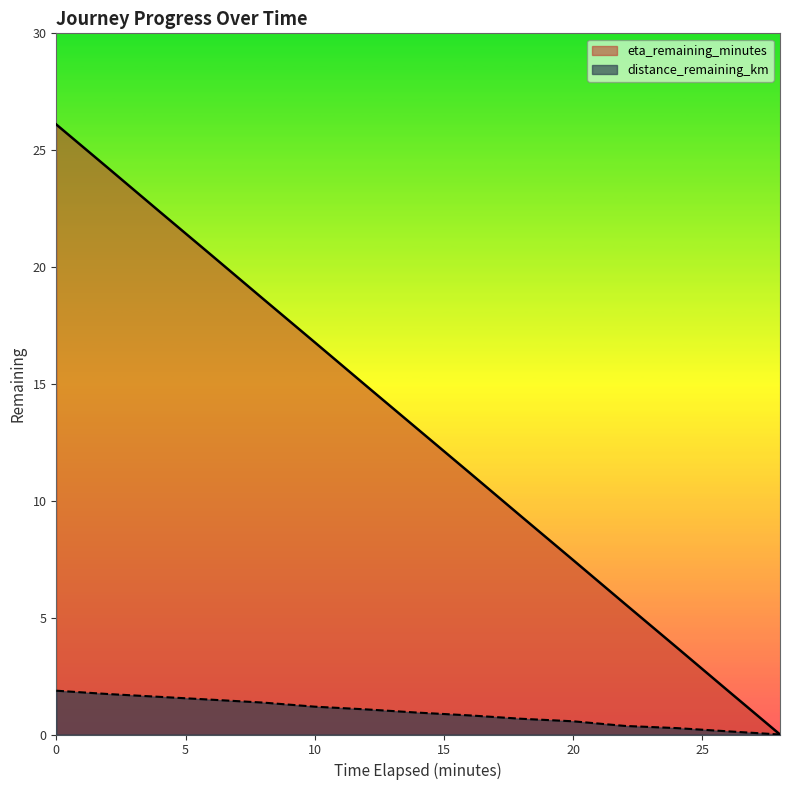

Between 18.0 and 12.0, which is larger?

12.0